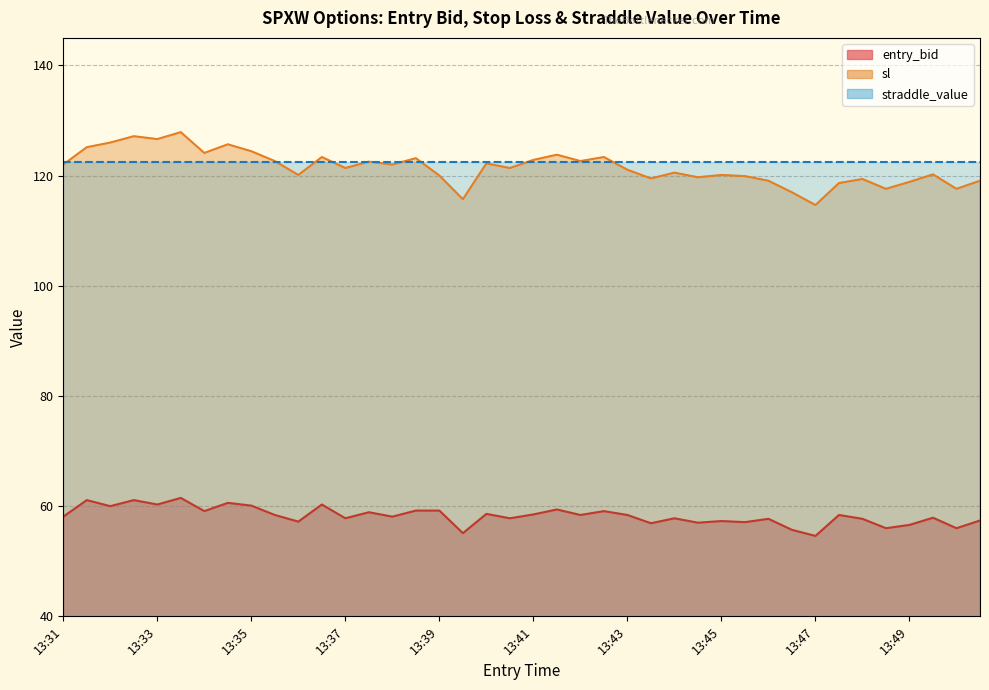

Reading left to right, list all the values displayed in this chart.

entry_bid: 58.1	61.1	60.0	61.1	60.3	61.5	59.1	60.6	60.1	58.4	57.2	60.3	57.8	58.9	58.1	59.2	59.2	55.1	58.6	57.8	58.5	59.4	58.4	59.1	58.4	56.9	57.8	57.0	57.3	57.1	57.7	55.7	54.6	58.4	57.7	56.0	56.6	57.9	56.0	57.4
sl: 122.0	125.2	126.0	127.2	126.6	127.9	124.1	125.7	124.4	122.6	120.1	123.4	121.4	122.5	122.0	123.2	120.0	115.7	122.2	121.4	122.8	123.8	122.6	123.4	121.1	119.5	120.5	119.7	120.1	119.9	119.1	117.0	114.7	118.7	119.4	117.6	118.9	120.2	117.6	119.1